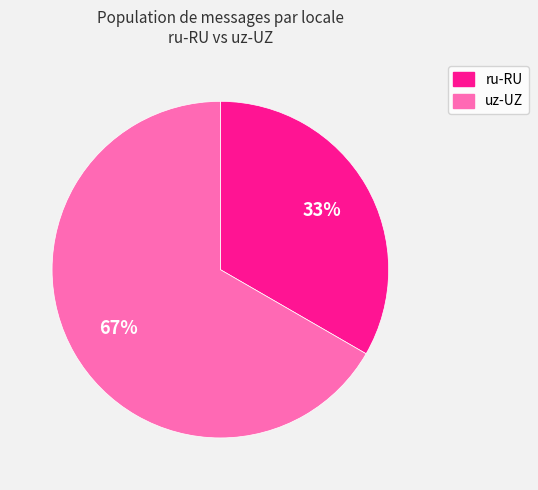

Is the sum of ru-RU and uz-UZ greater than half?

Yes